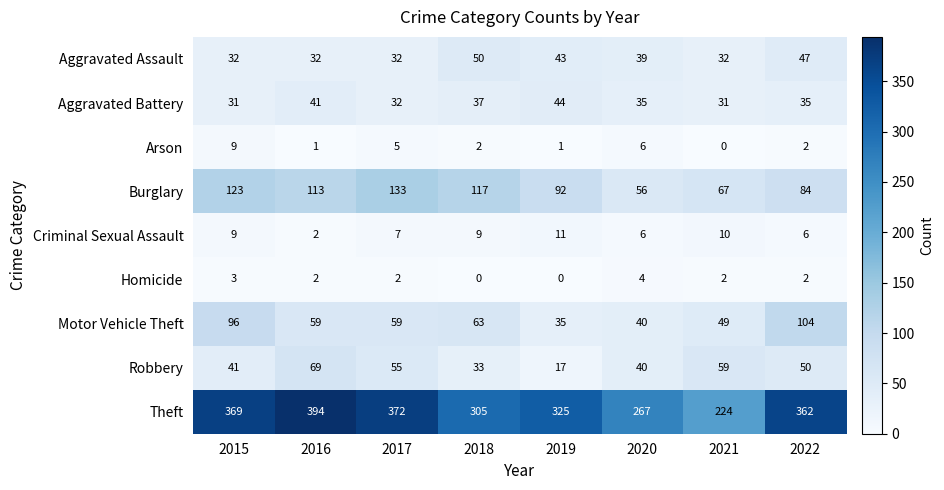

At which label does Criminal Sexual Assault reach its peak?

2019